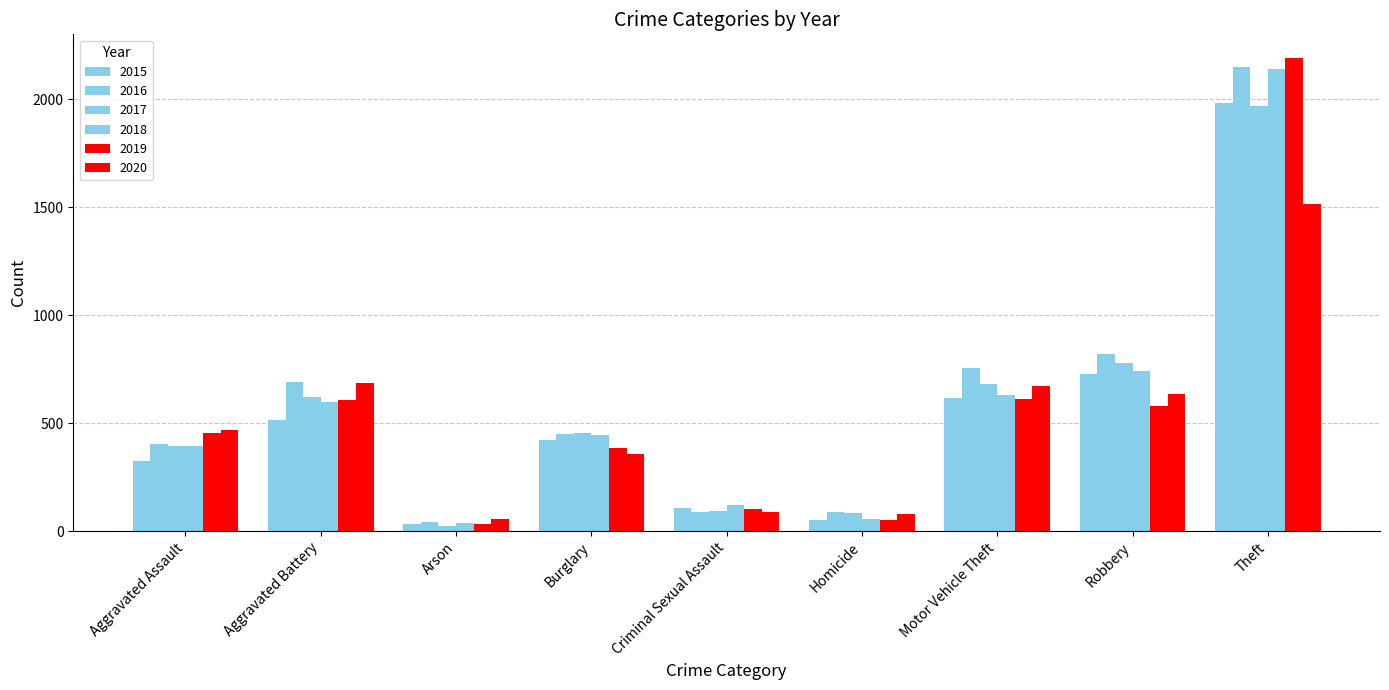

How many bars are there in total?

54